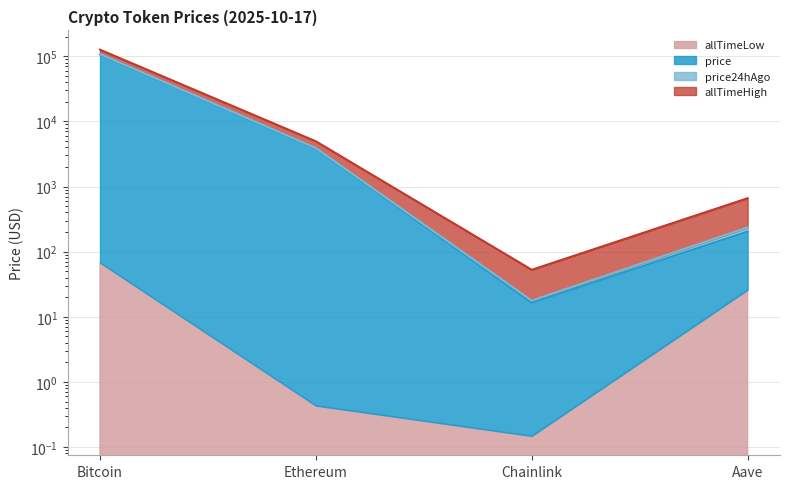

What is the lowest value of the price24hAgo series?

17.7